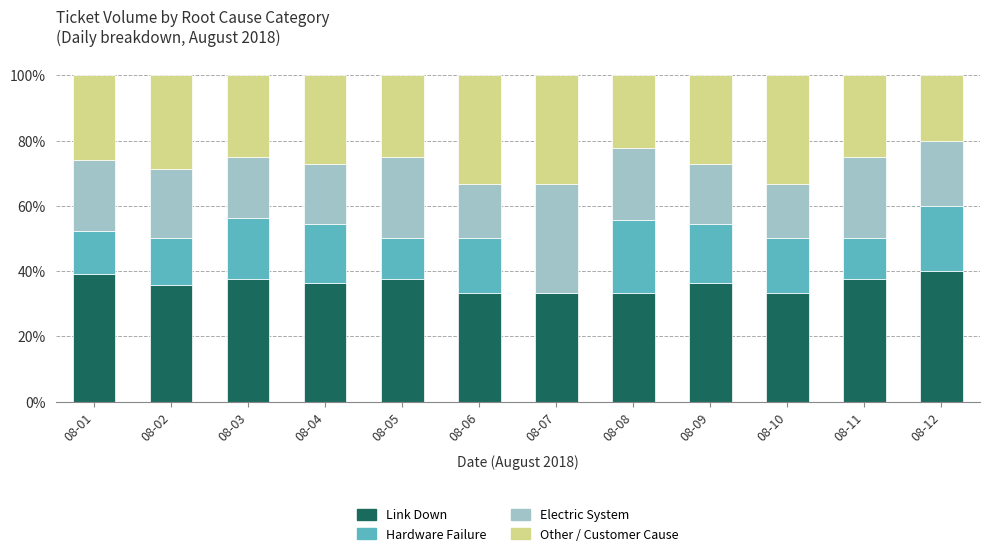

What is the sum of all Link Down values?

433.4